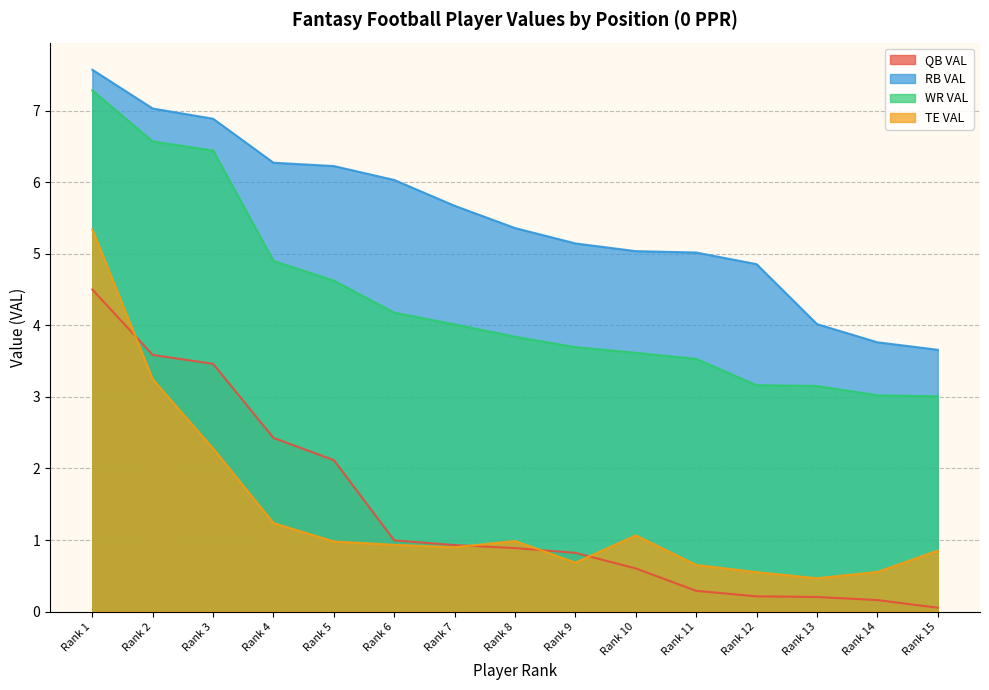

Between Rank 2 and Rank 7, which series saw the biggest shift?

QB VAL